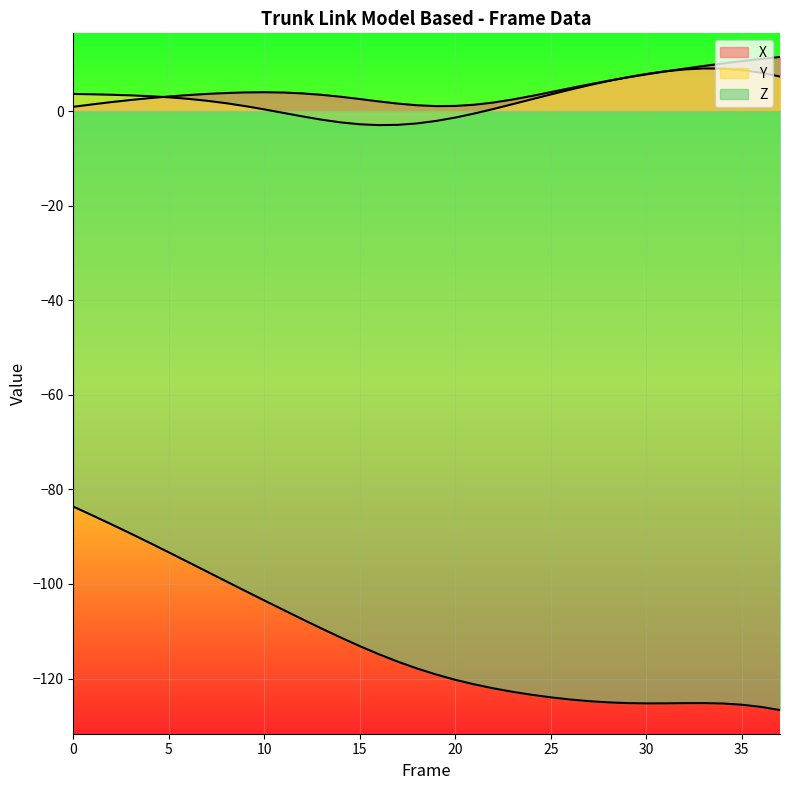

Where does the X series first go above 3?

5